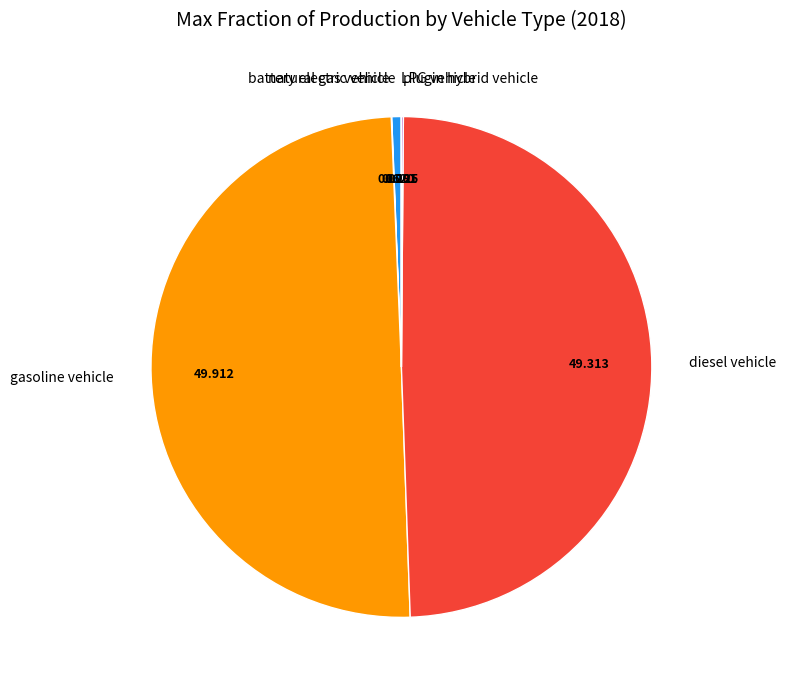

Does diesel vehicle represent more than half of the total?

No